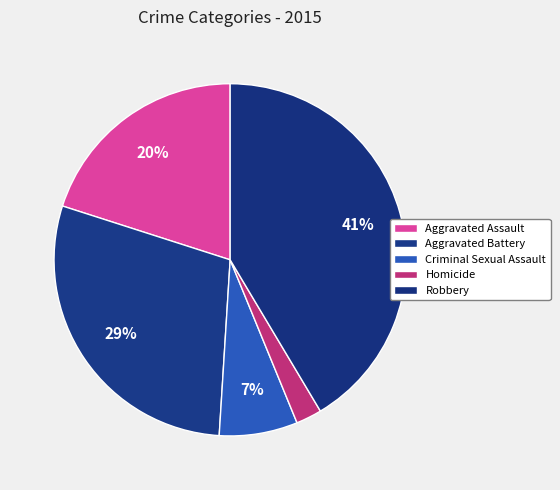

How many segments does this pie chart have?

5